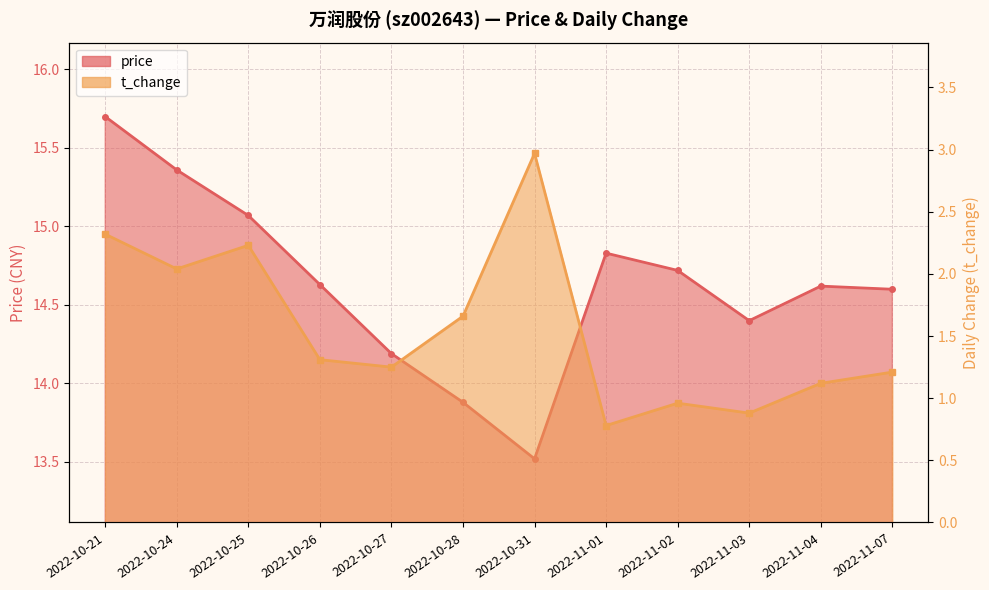

What is the spread (max minus min) of values at 2022-11-01?

14.1